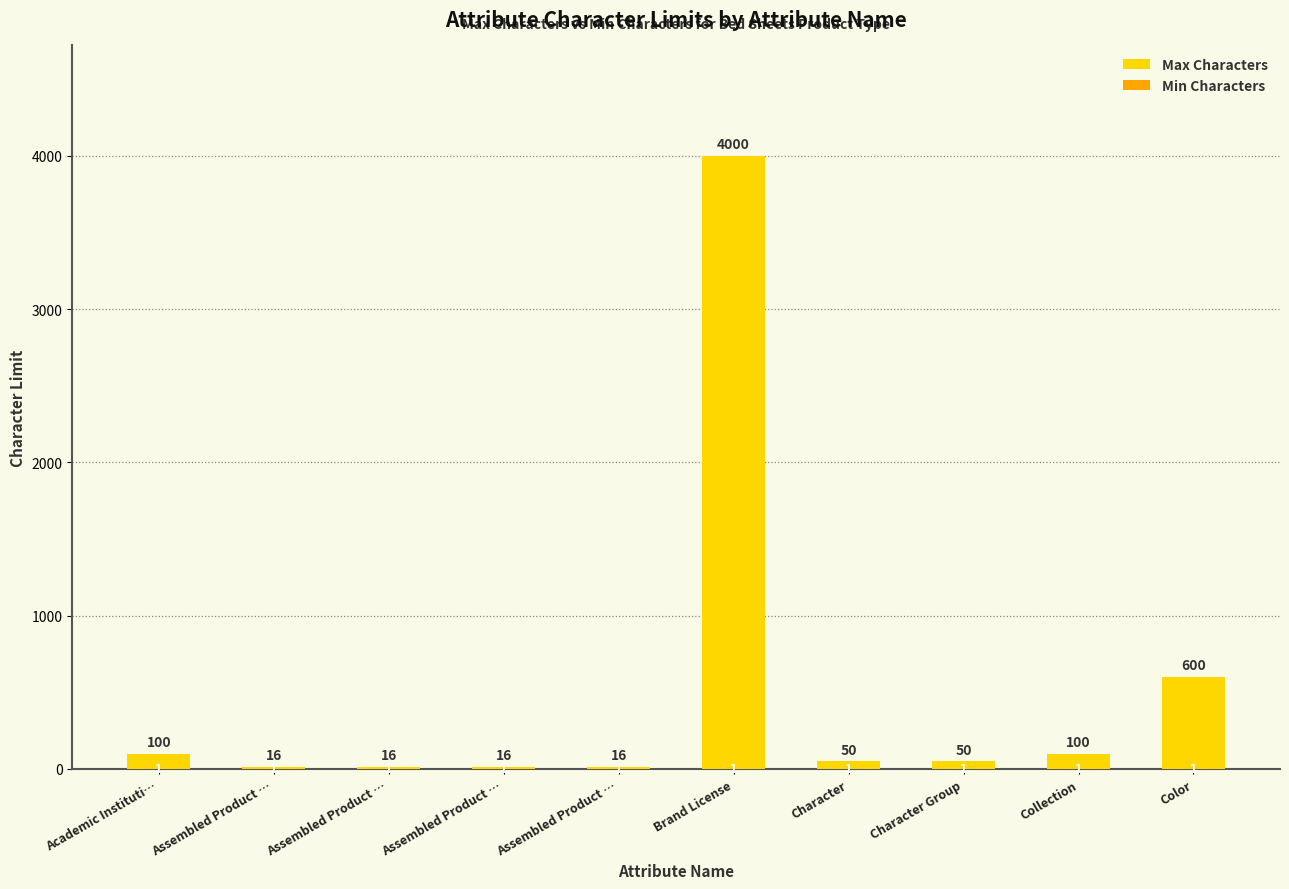

The Max Characters series shows 26 at Assembled Product …. True or false?

False